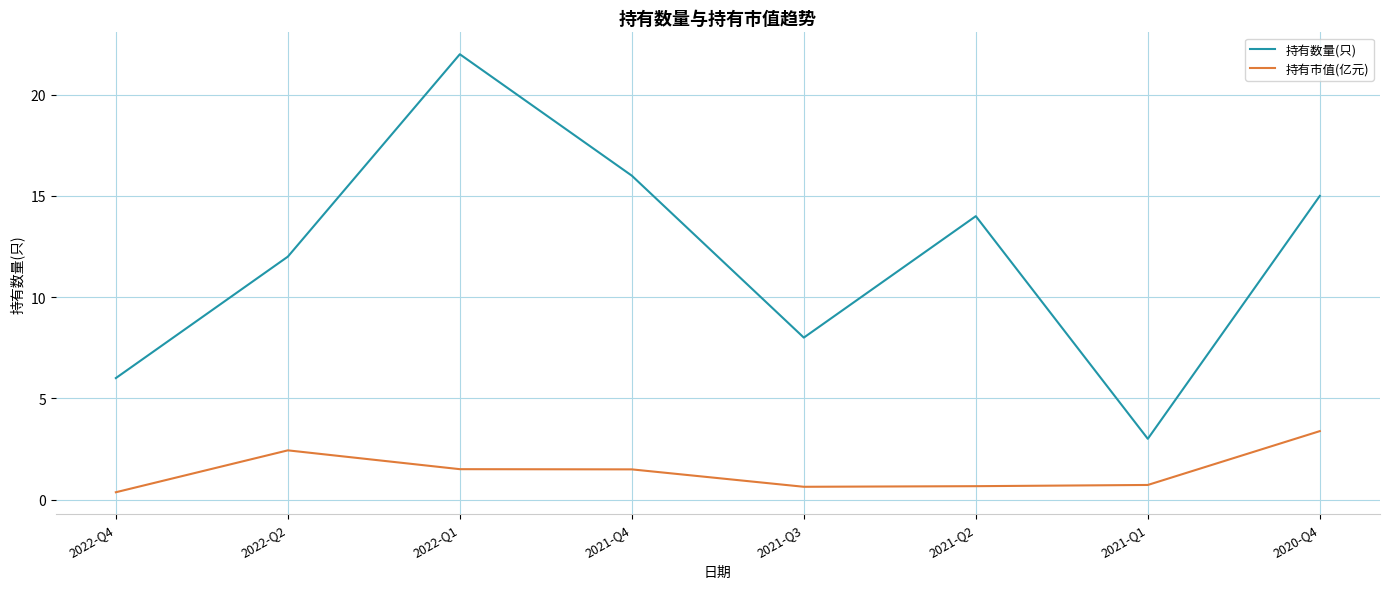

At which label does 持有数量(只) first exceed 14?

2022-Q1